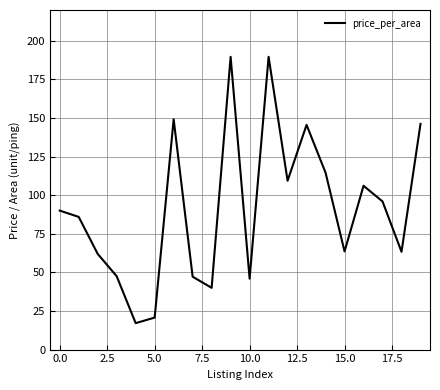

What is the greatest value displayed?

189.7